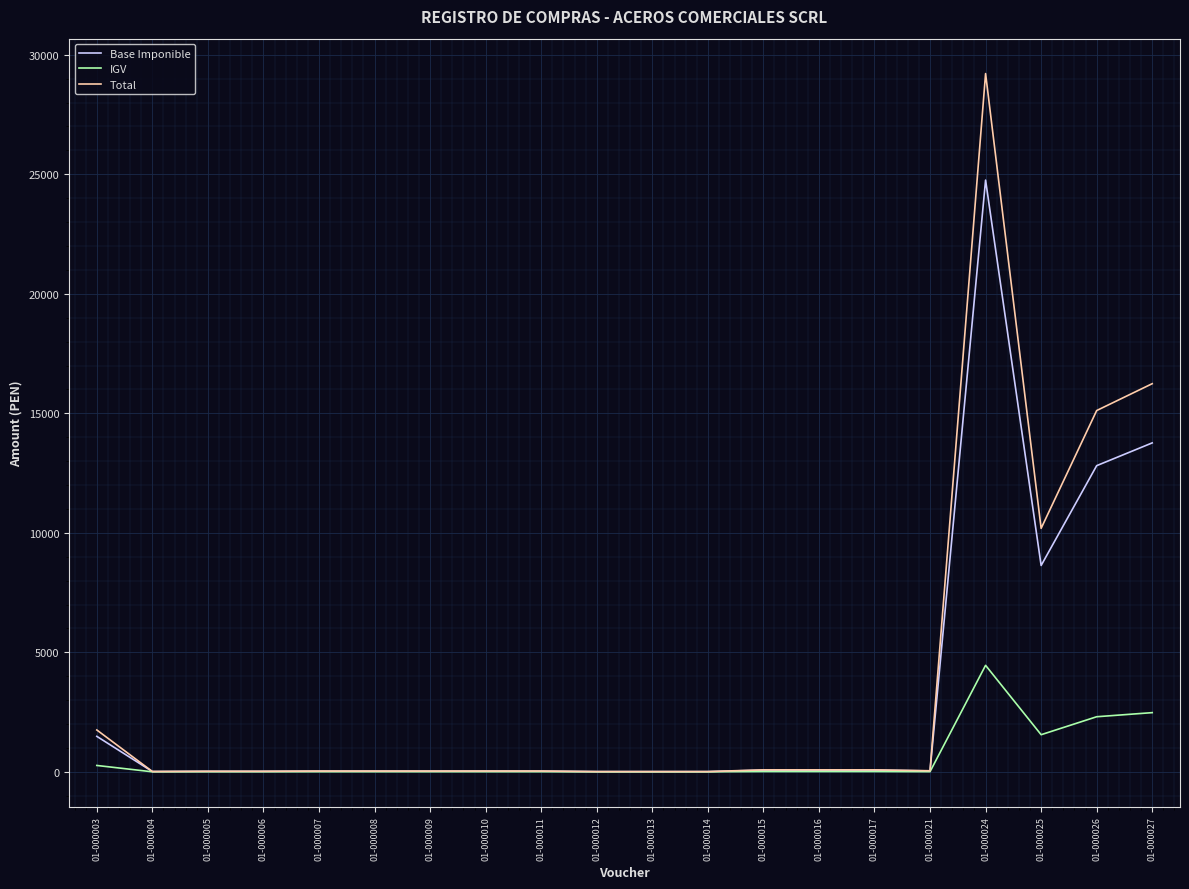

Is it true that Base Imponible equals 28.0 at 01-000008?

True